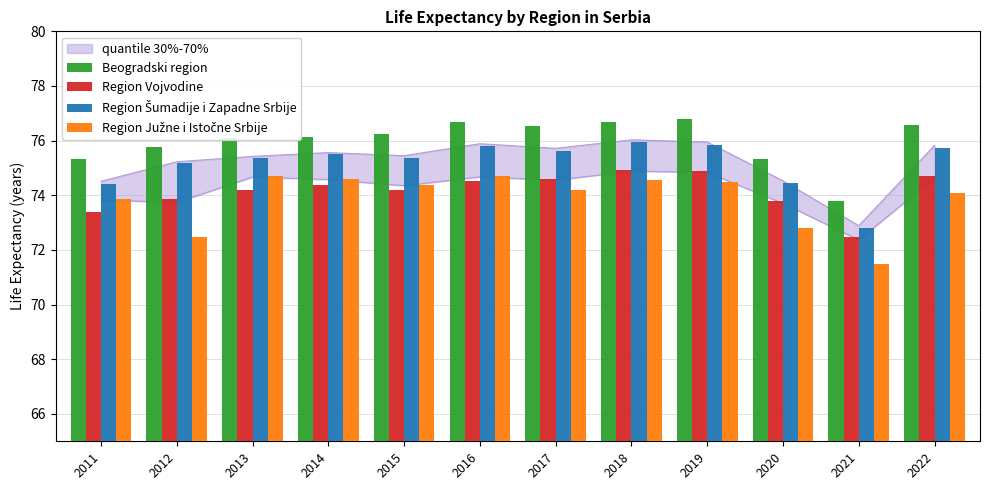

Is the value of Region Šumadije i Zapadne Srbije at 2022 greater than the value of Region Vojvodine at 2015?

Yes